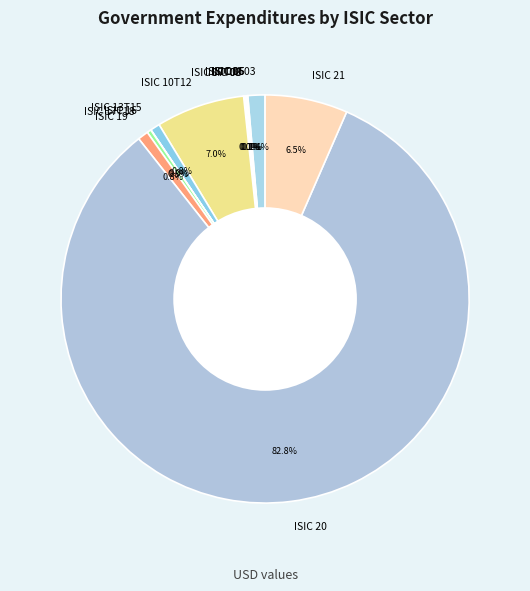

Does ISIC 10T12 represent more than half of the total?

No